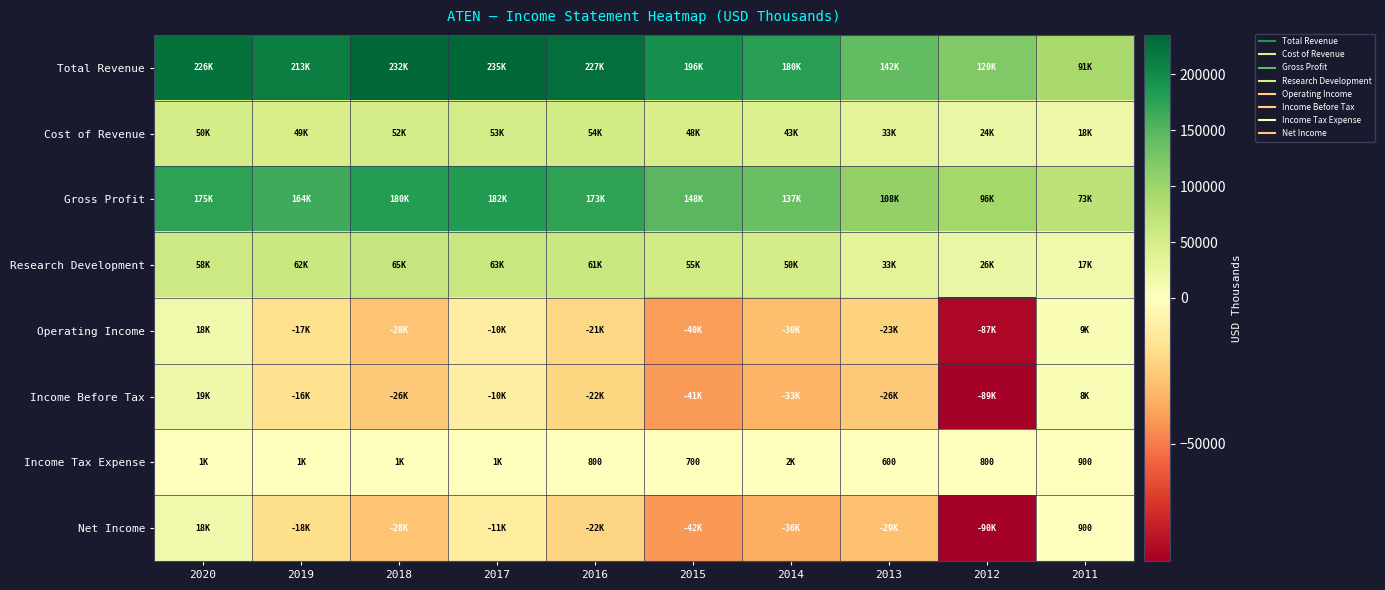

How many values in Income Before Tax are above zero?

2